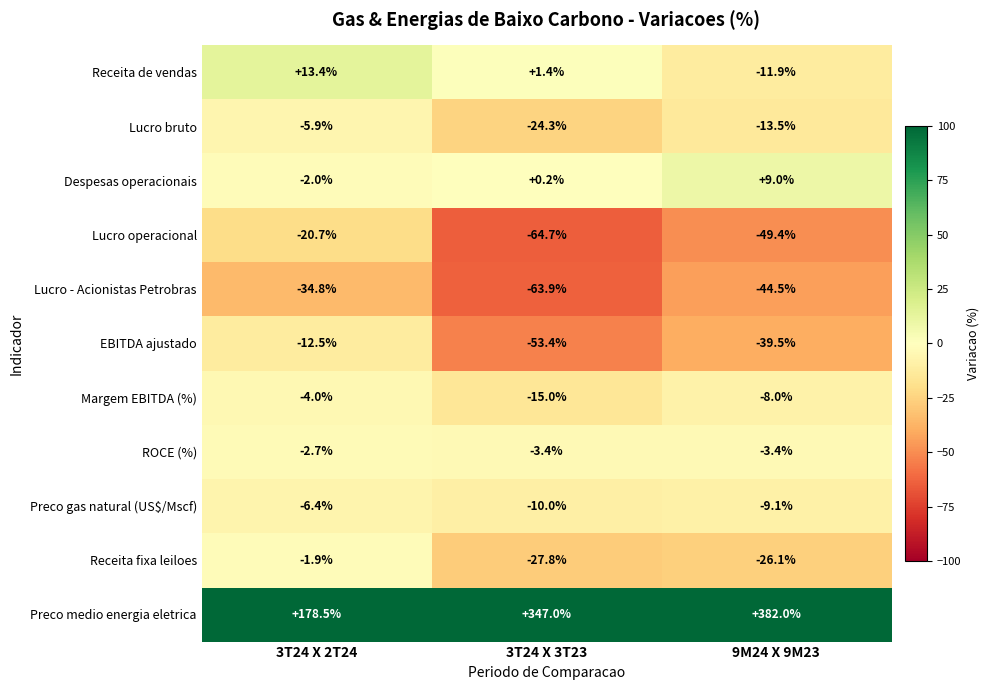

Between 3T24 X 2T24 and 9M24 X 9M23, which series saw the biggest shift?

Preco medio energia eletrica